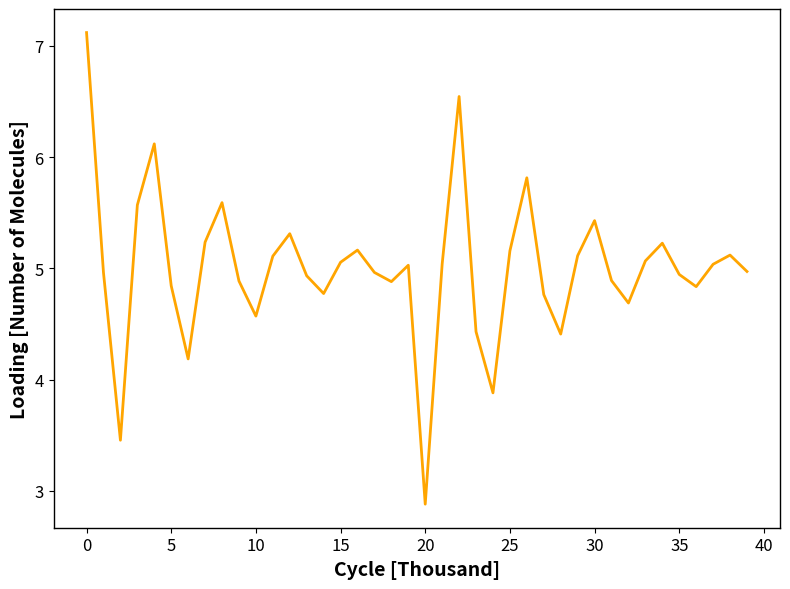

What is the minimum value shown in the chart?

2.9